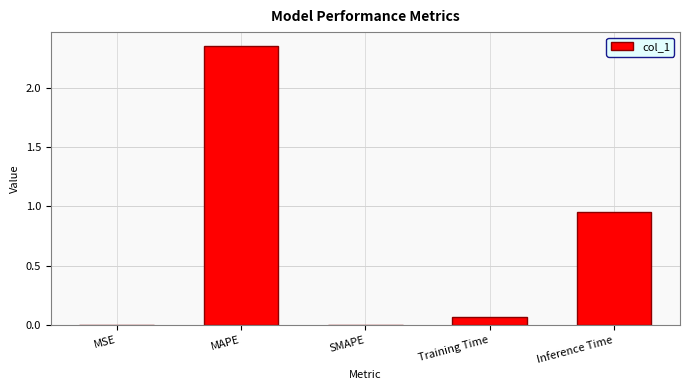

What is the sum of all values?

3.4